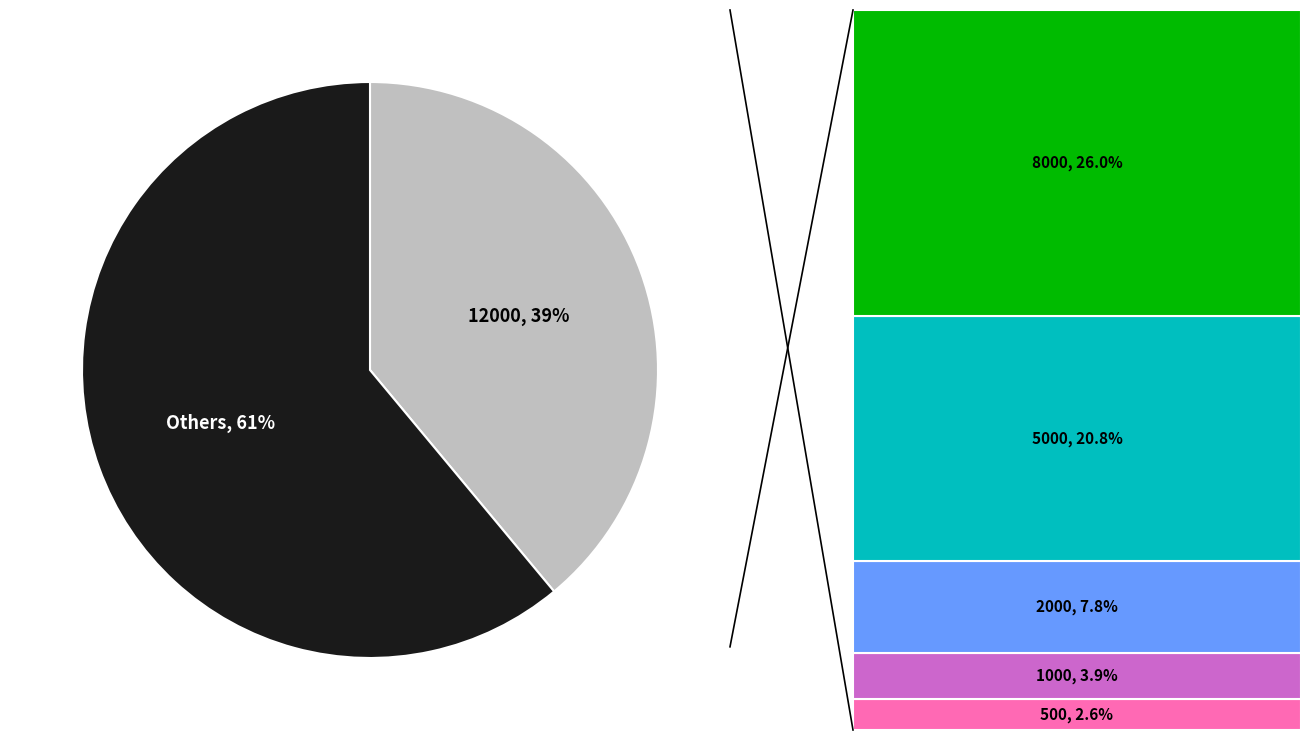

To the nearest percent, what is the average slice percentage?

50%